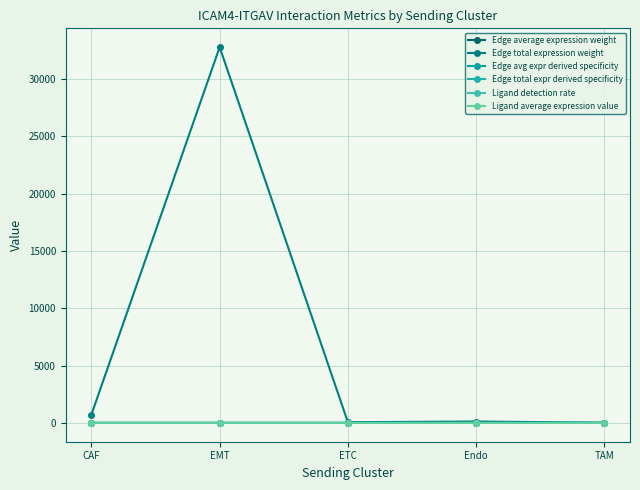

Reading left to right, list all the values displayed in this chart.

Edge average expression weight: CAF=0.1	EMT=0.1	ETC=0.3	Endo=0.1	TAM=0.1
Edge total expression weight: CAF=727.6	EMT=32768.7	ETC=62.1	Endo=124.1	TAM=18.8
Edge avg expr derived specificity: CAF=0.0	EMT=0.0	ETC=0.1	Endo=0.0	TAM=0.0
Edge total expr derived specificity: CAF=0.0	EMT=0.6	ETC=0.0	Endo=0.0	TAM=0.0
Ligand detection rate: CAF=0.1	EMT=0.1	ETC=0.1	Endo=0.1	TAM=0.2
Ligand average expression value: CAF=0.1	EMT=0.1	ETC=0.2	Endo=0.2	TAM=0.3